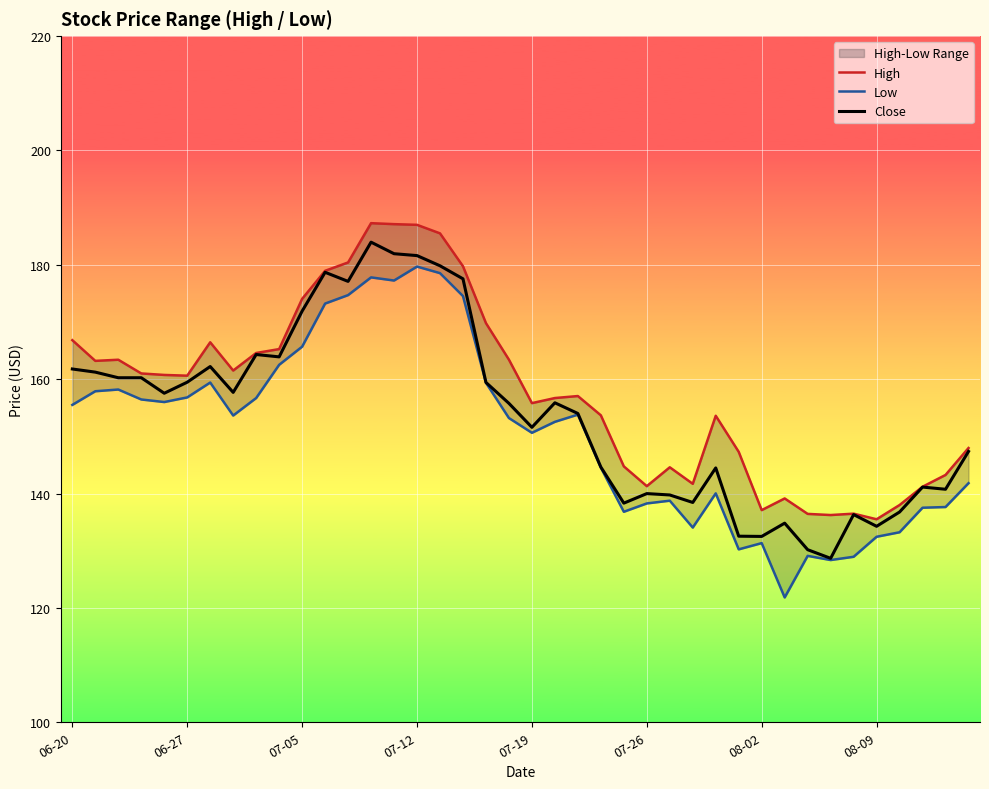

How many values in the Low series exceed 153?

21